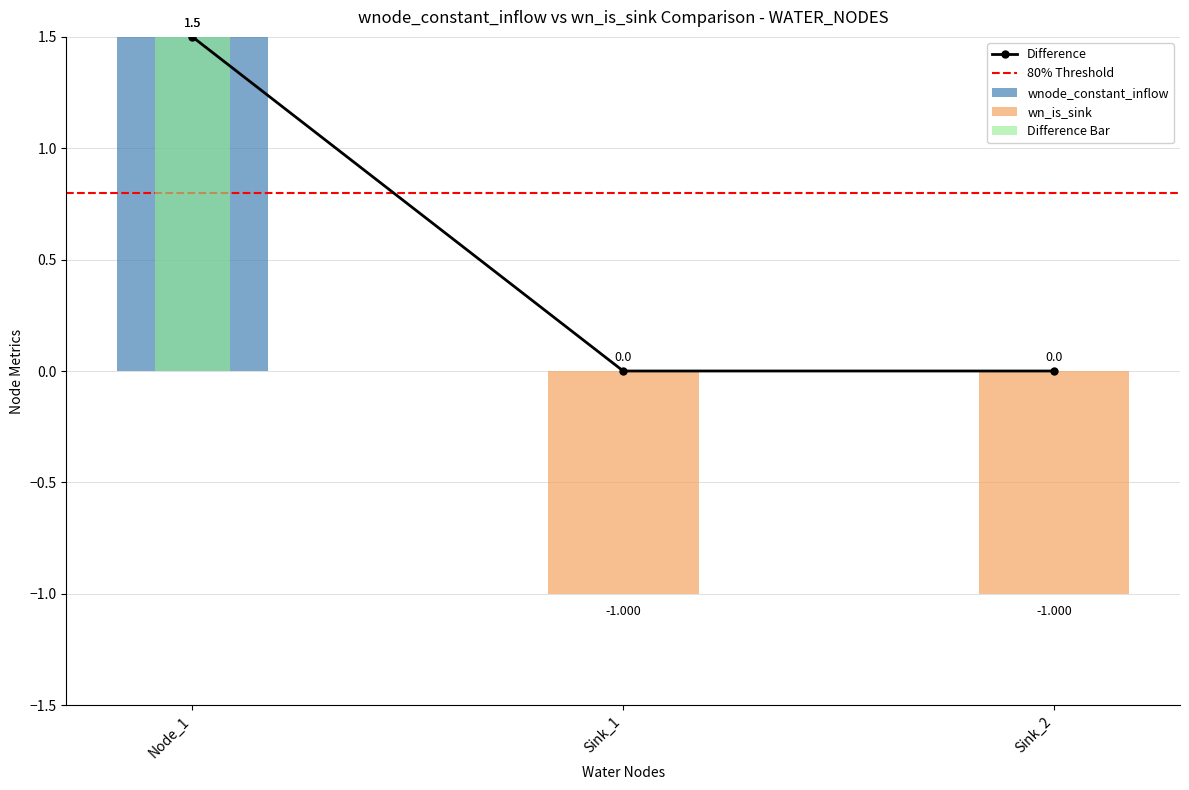

List the labels in order of wnode_constant_inflow value, largest first.

Node_1, Sink_1, Sink_2